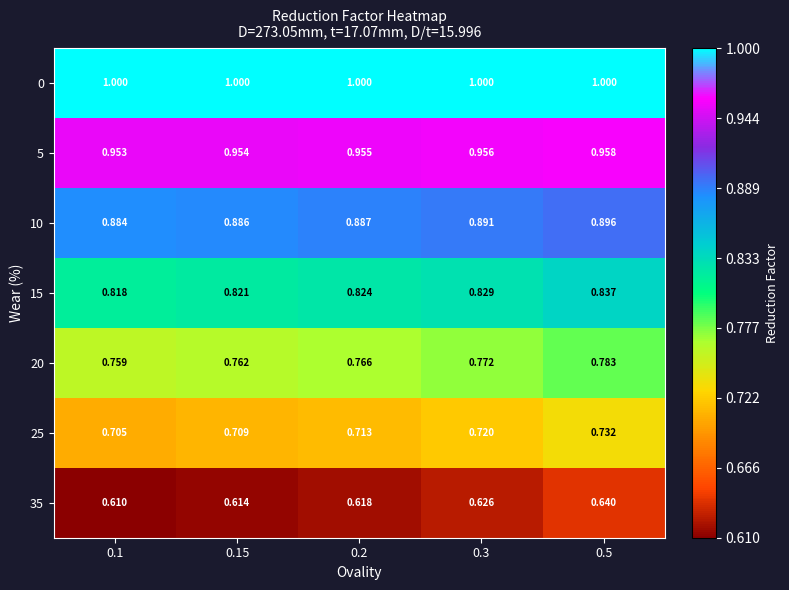

Rank the series at 0.5 from lowest to highest value.

35, 25, 20, 15, 10, 5, 0